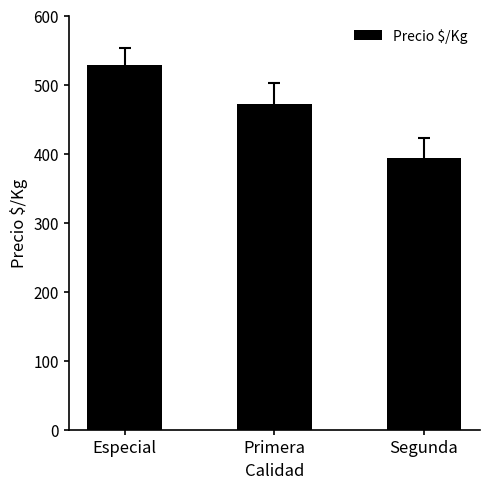

What is the difference between the second highest and minimum values?

78